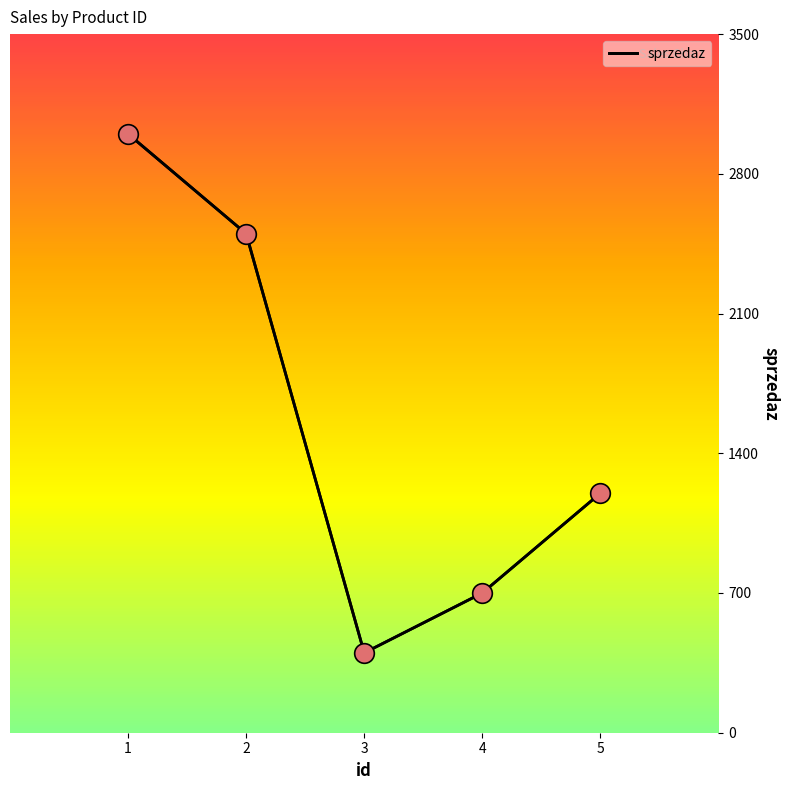

What is the ratio of the value at 5 to the value at 4?

1.7